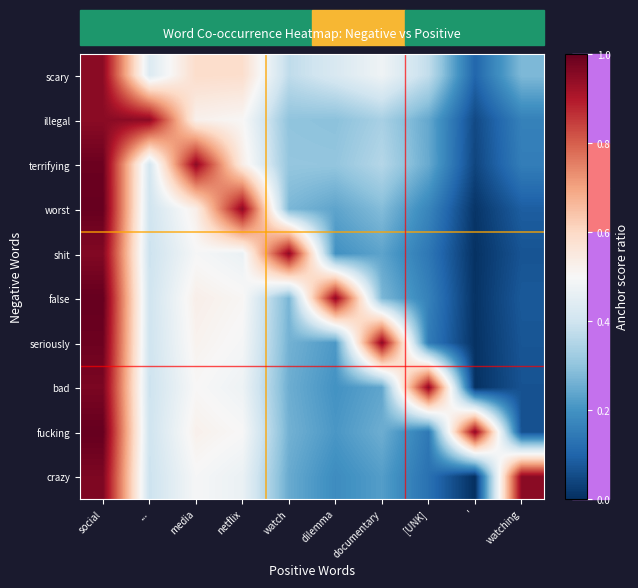

At how many categories does at least one series exceed 0?

10